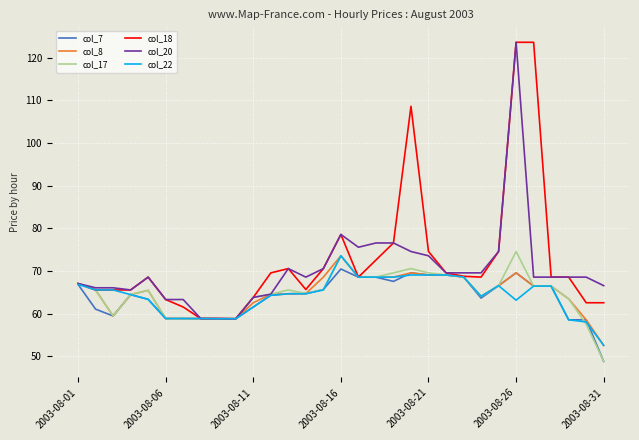

What is the maximum value shown in the chart?

123.6